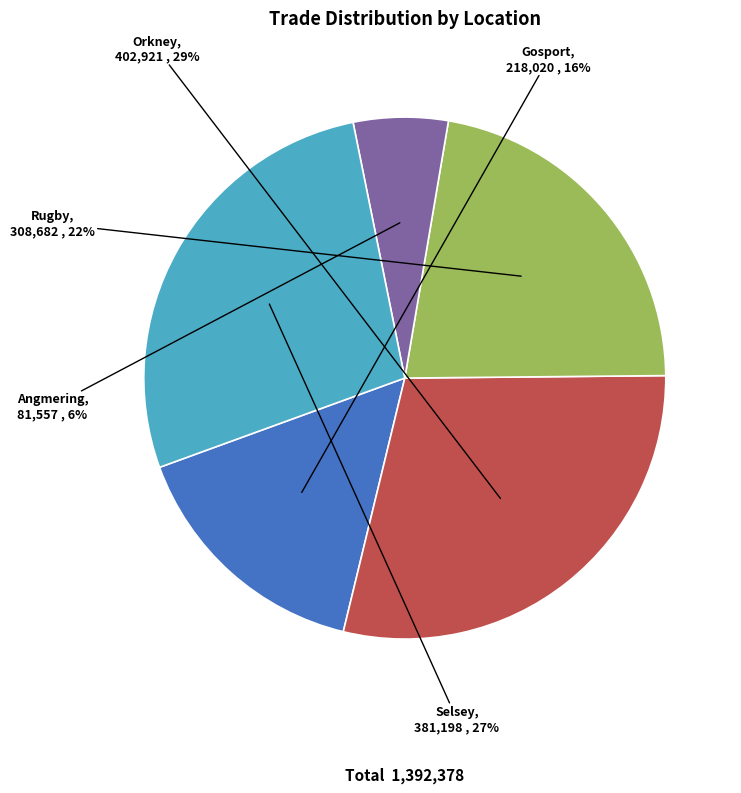

Is it true that Orkney is 44% of the pie?

False